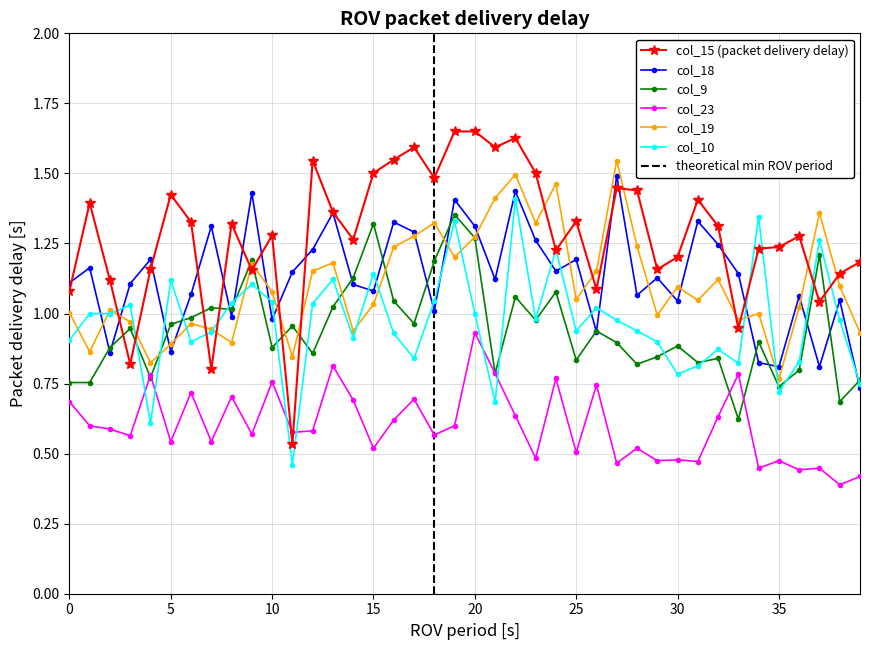

After their last crossing, which series has the higher values: col_19 or col_9?

col_19